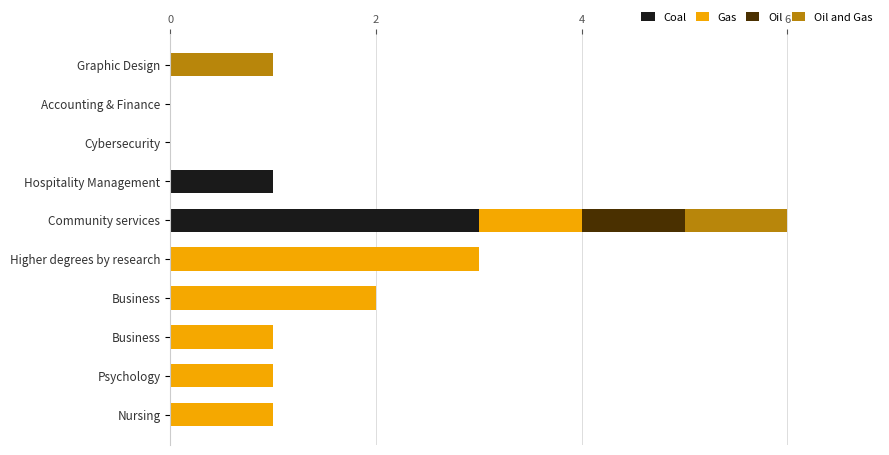

How many data points does each series have?

10